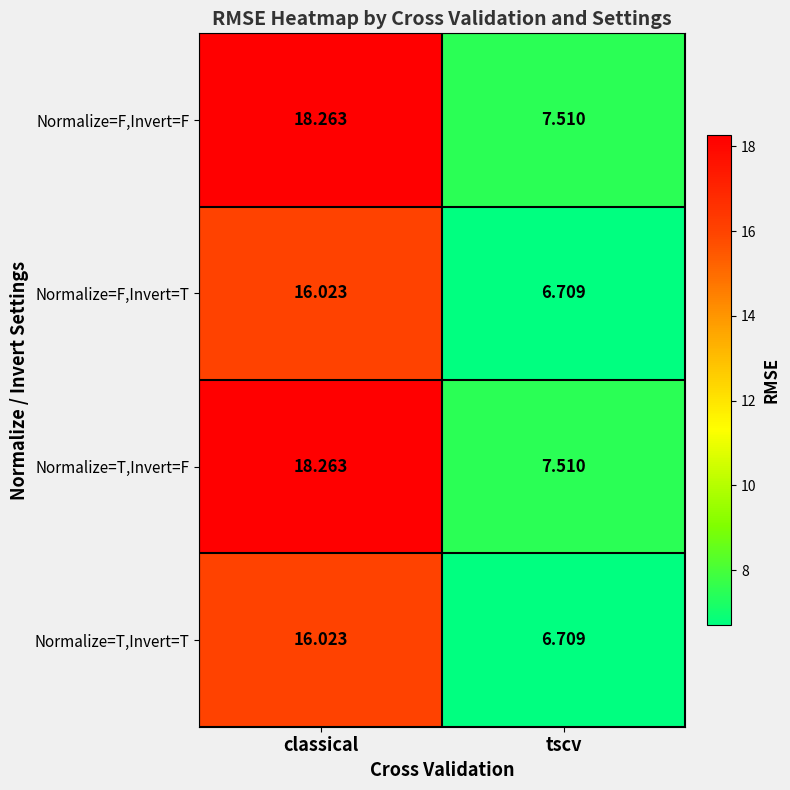

How many data points does each series have?

2